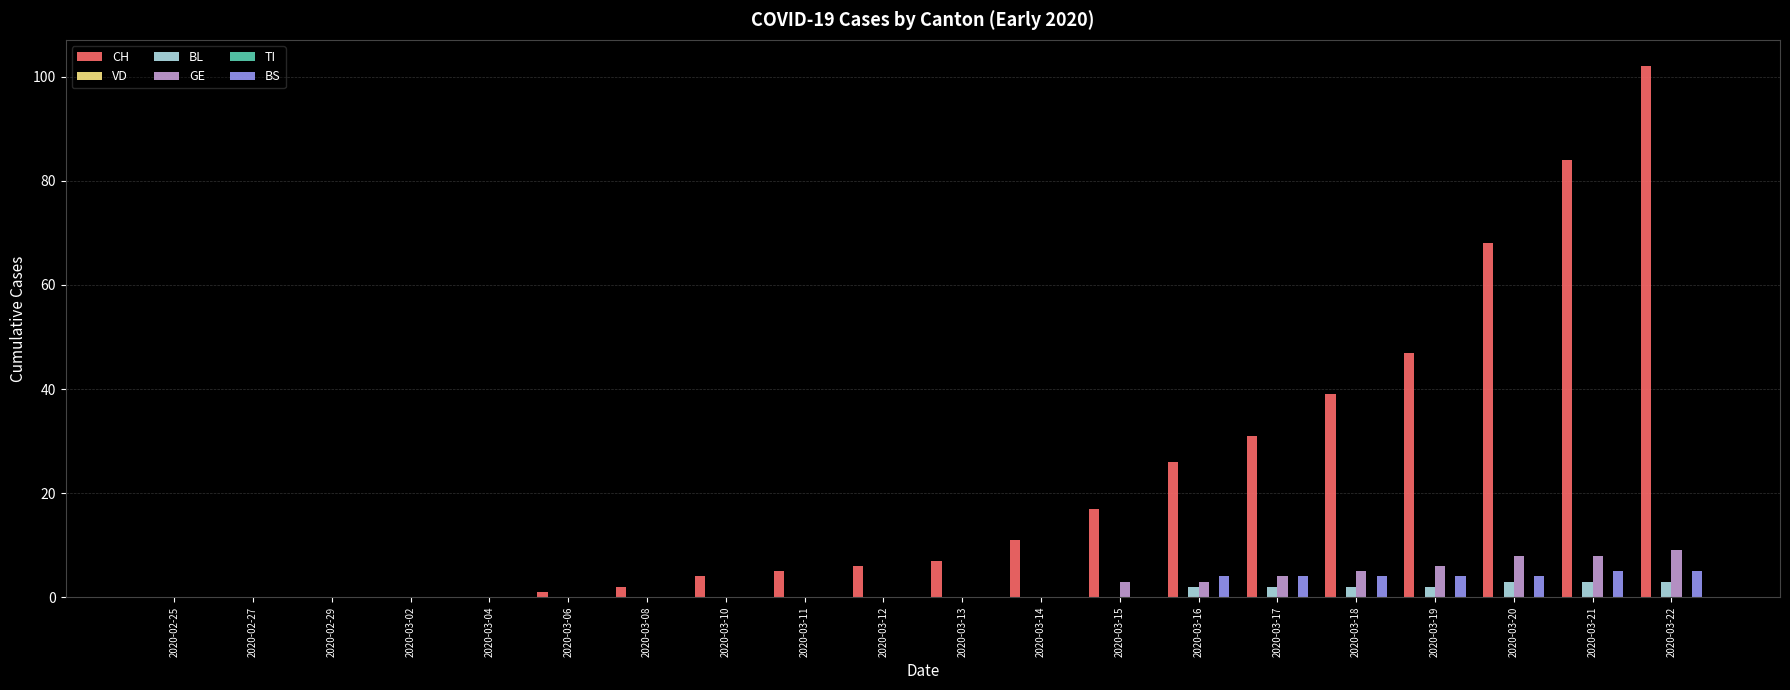

The GE series shows 0 at 2020-03-04. True or false?

True